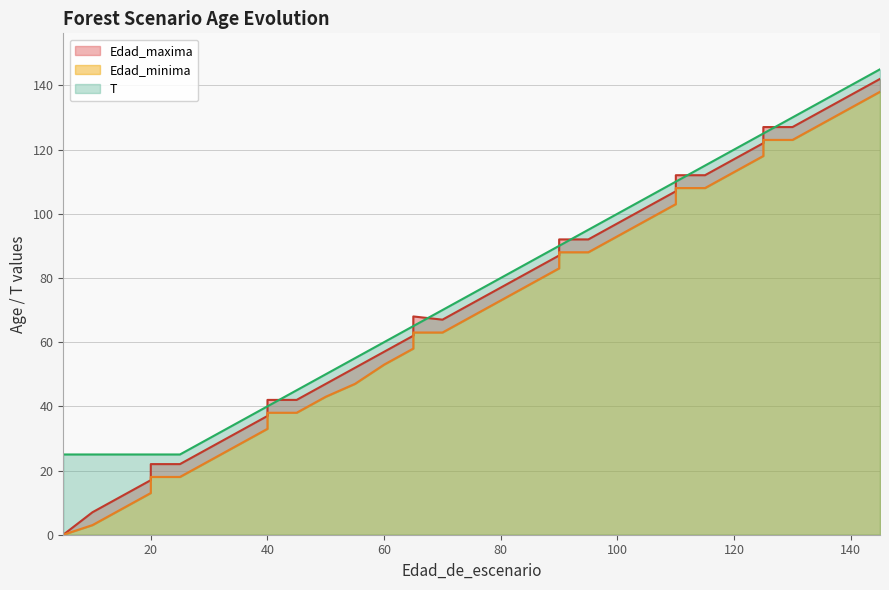

True or false: Edad_minima and Edad_maxima intersect in this chart.

False